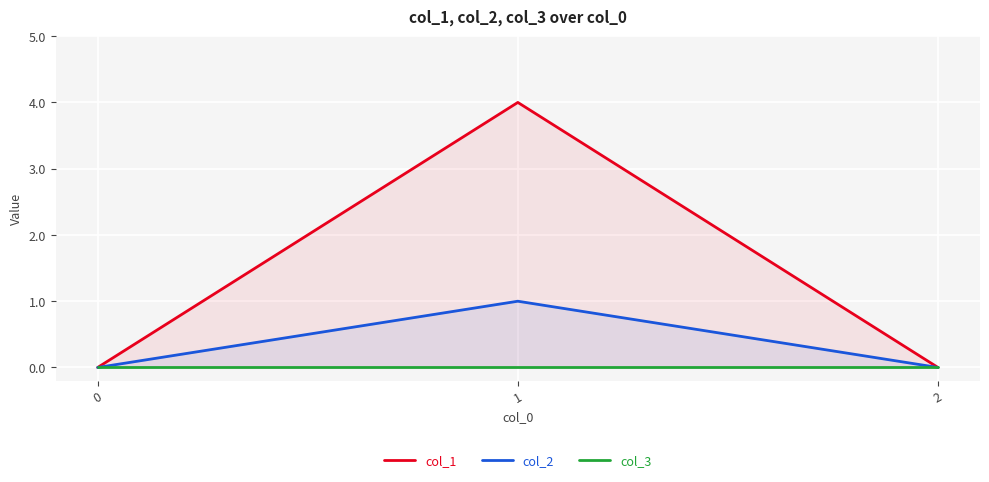

How many lines are shown in the chart?

3